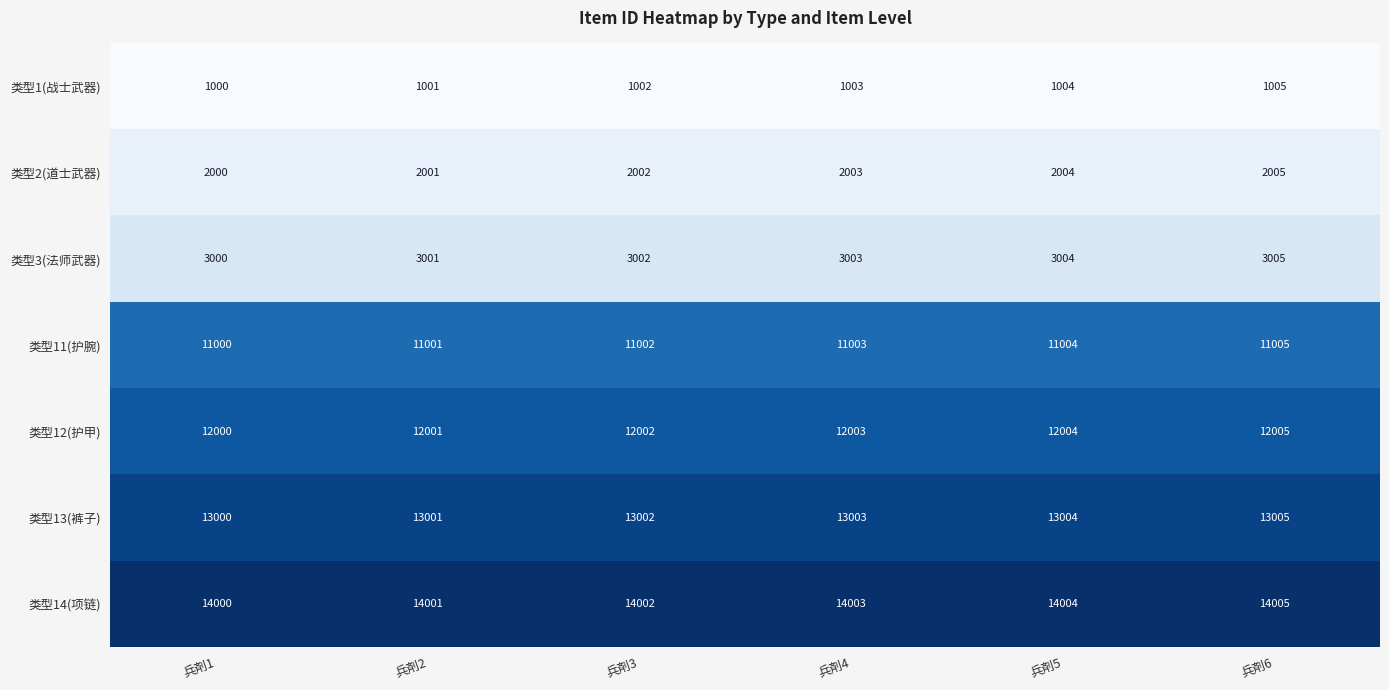

The 类型3(法师武器) series shows 3951 at 兵剤1. True or false?

False